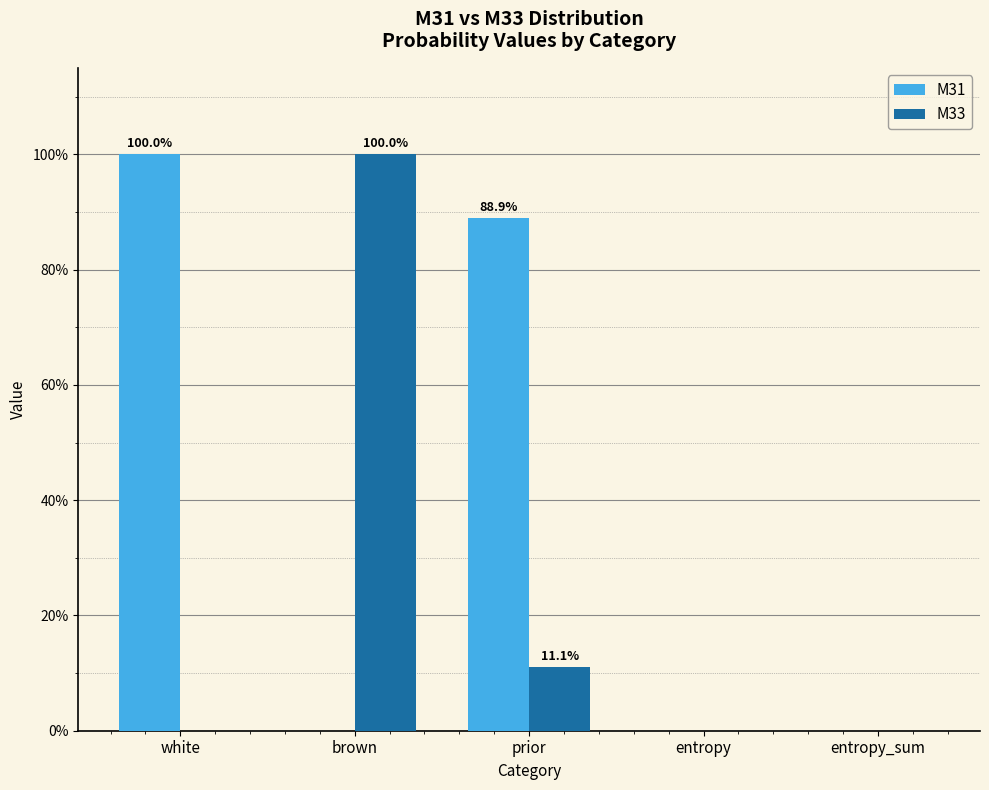

True or false: M33 has a value of -0.6 at entropy.

False